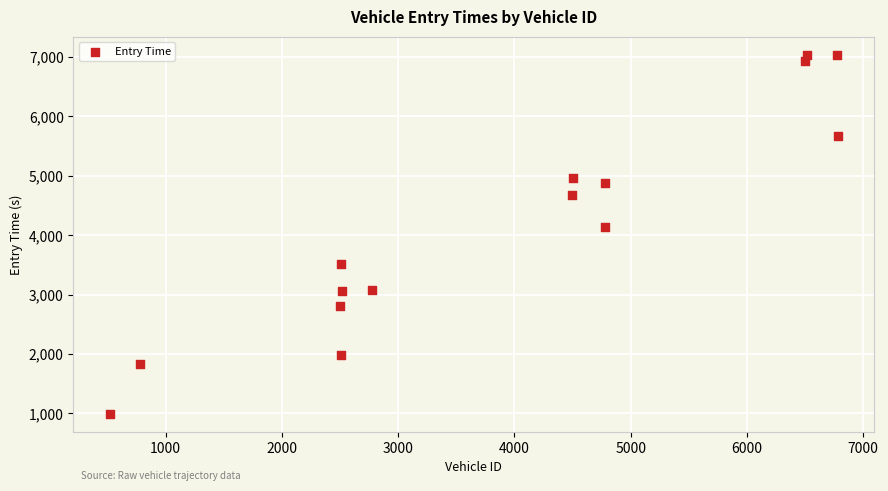

What Y value in the scatter plot is closest to 4016?

4143.8